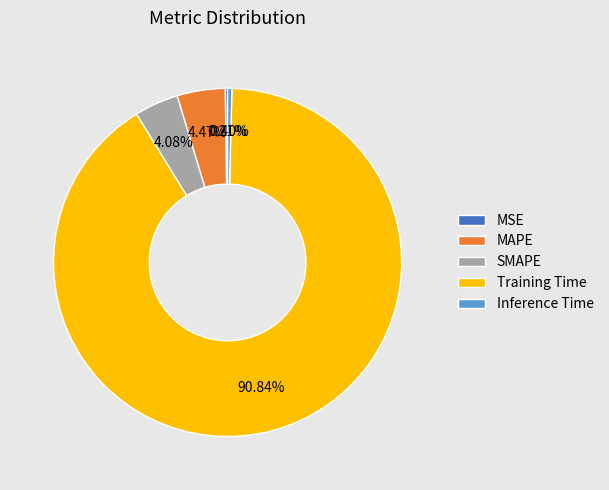

What percentage is NOT represented by SMAPE?

95.9%